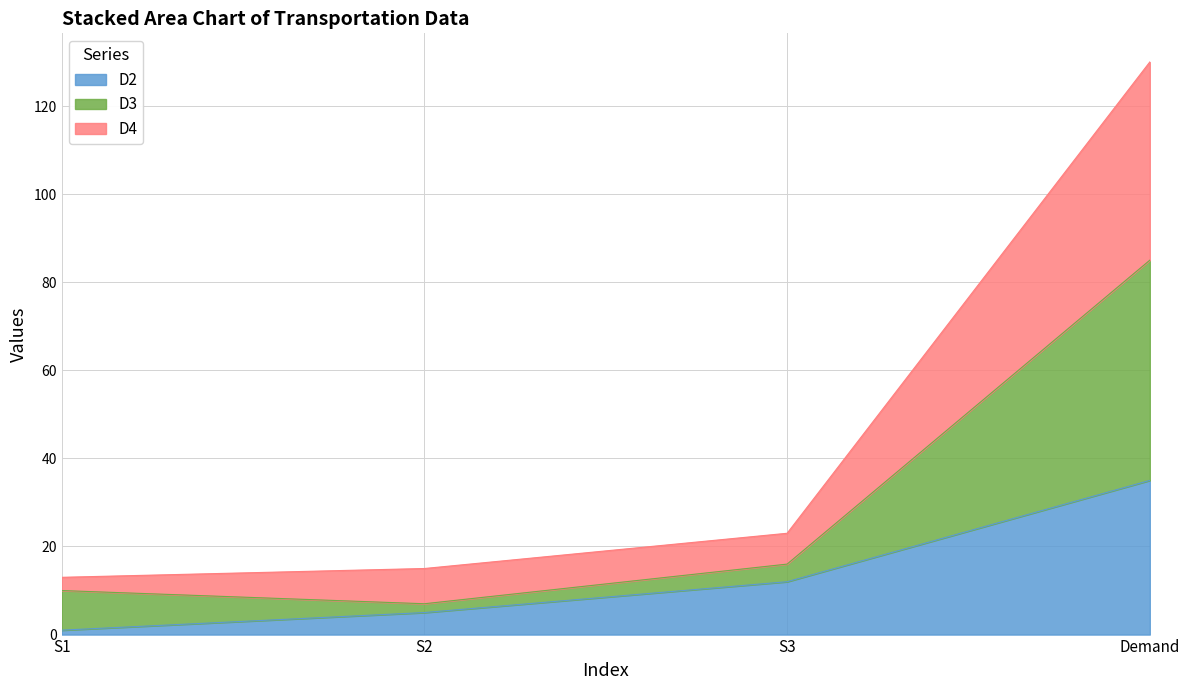

The value of D2 at S3 is 7. True or false?

False